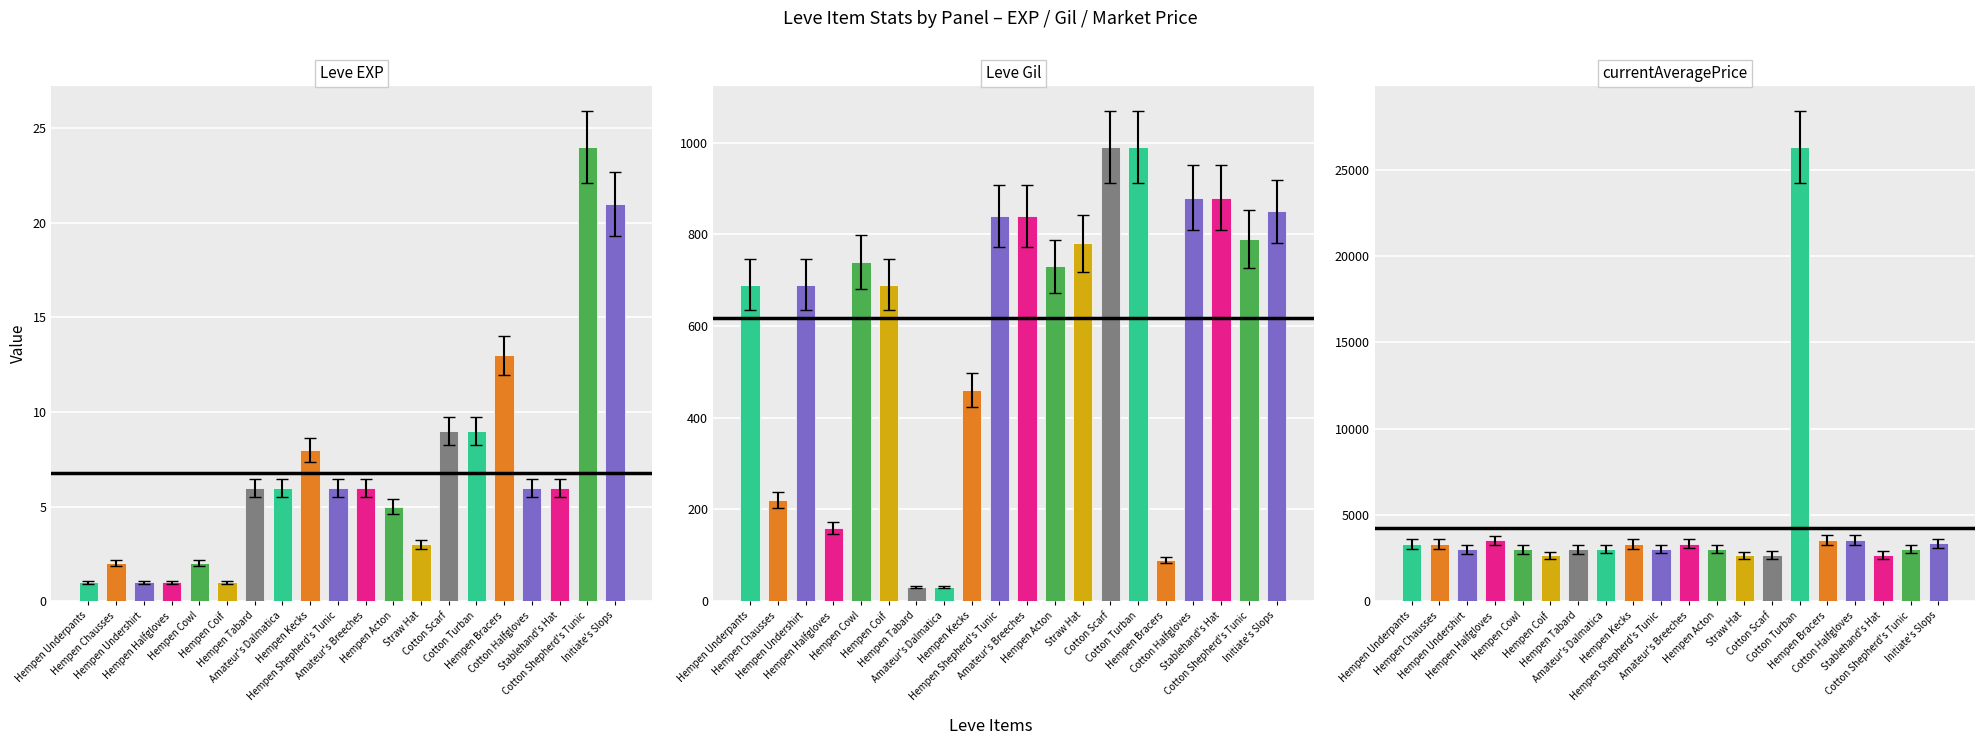

What is the highest value of the Leve EXP series?

24